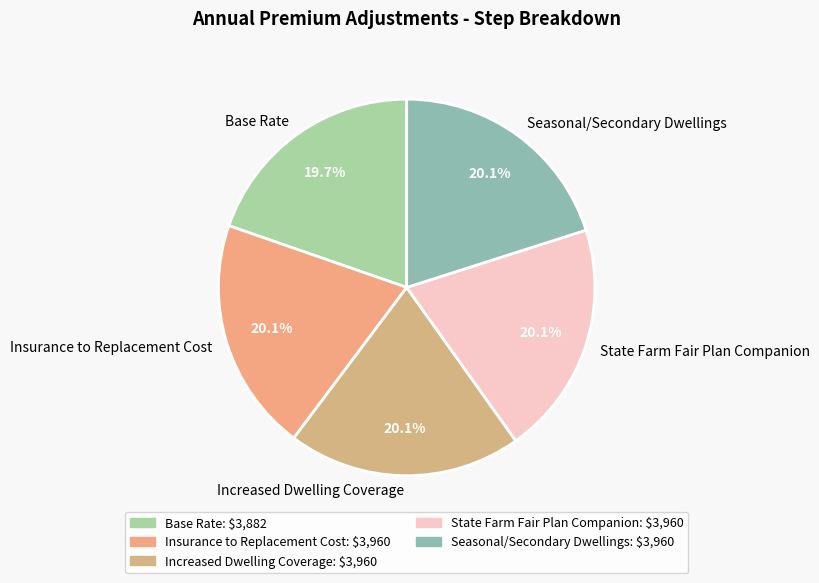

Does Seasonal/Secondary Dwellings represent more than half of the total?

No